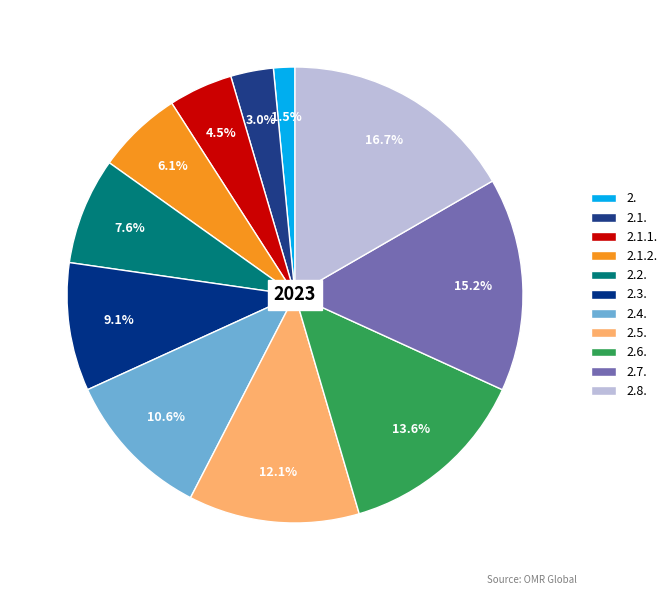

Which category has the smallest portion of the pie?

2.